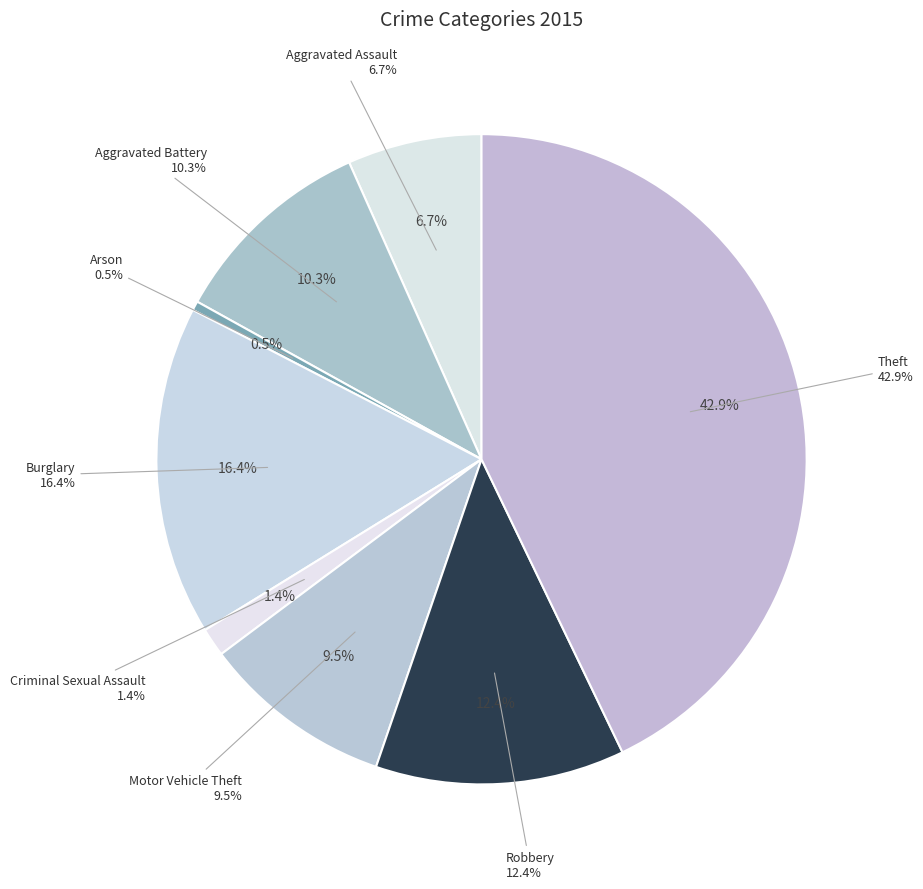

What is the largest slice in the pie chart?

Theft